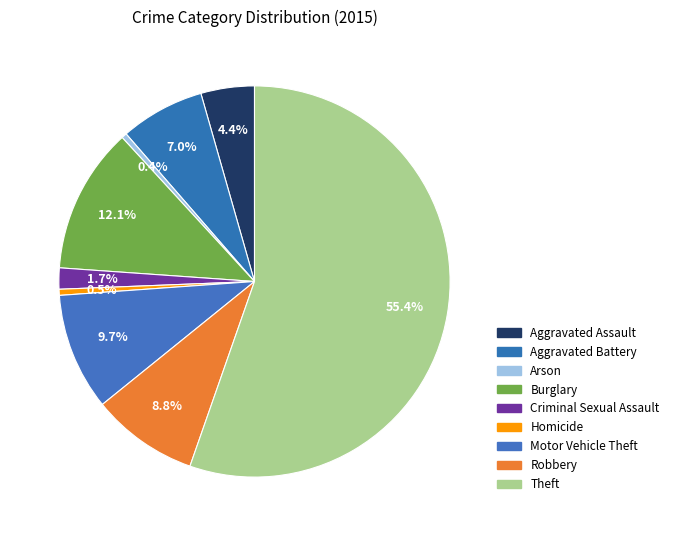

Count the number of slices in the pie.

9